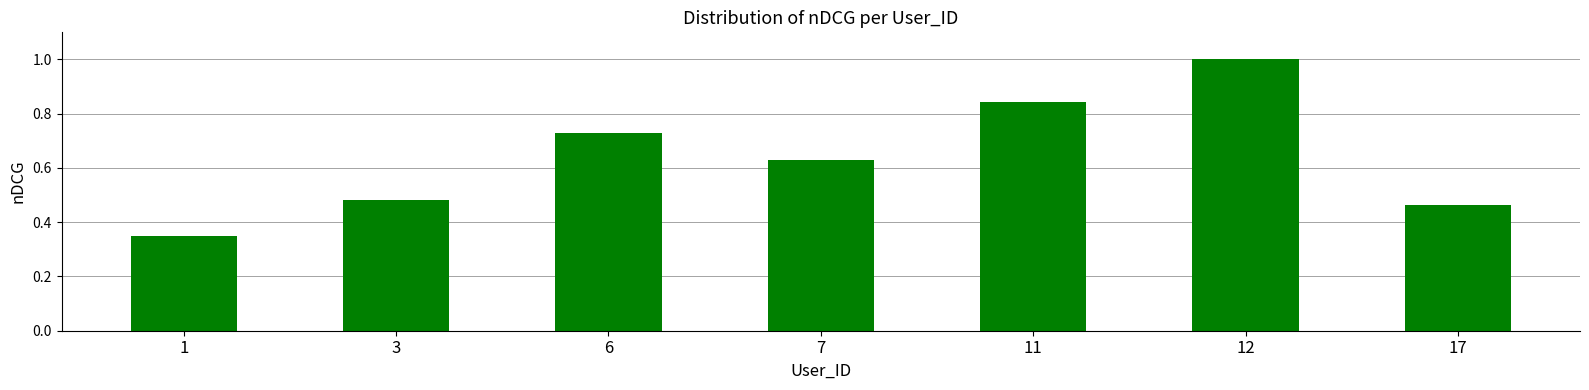

What is the greatest value displayed?

1.0